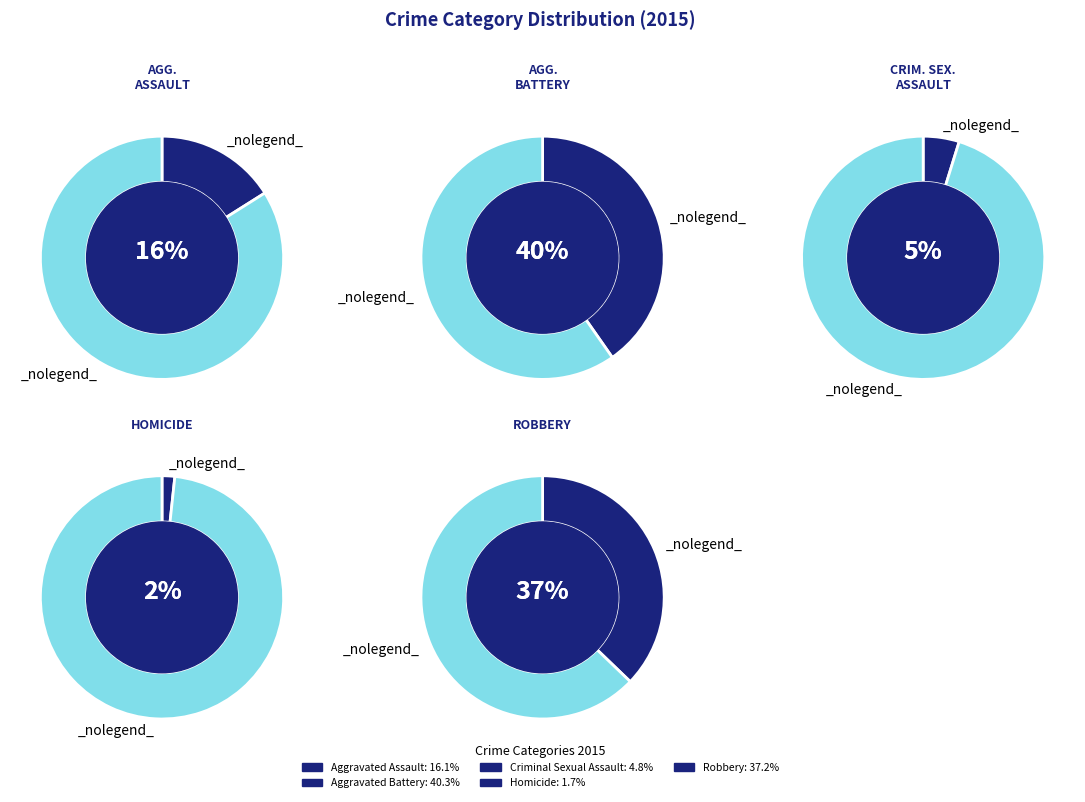

What is the ratio of the value at Aggravated Battery to the value at Criminal Sexual Assault?

8.4